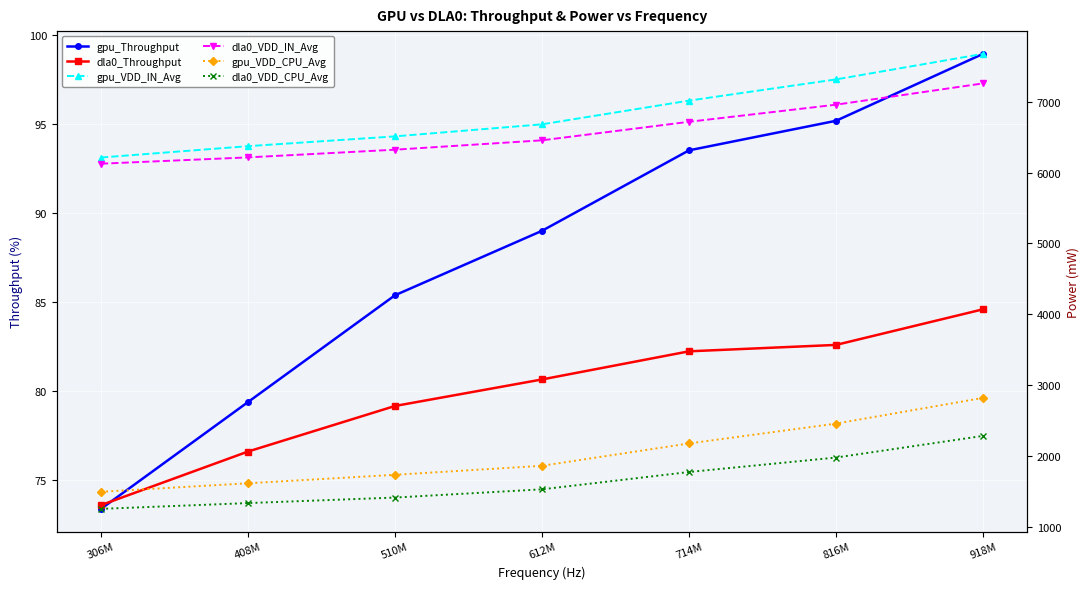

What is the sum of the gpu_VDD_IN_Avg values at 408M and 714M?

13388.2